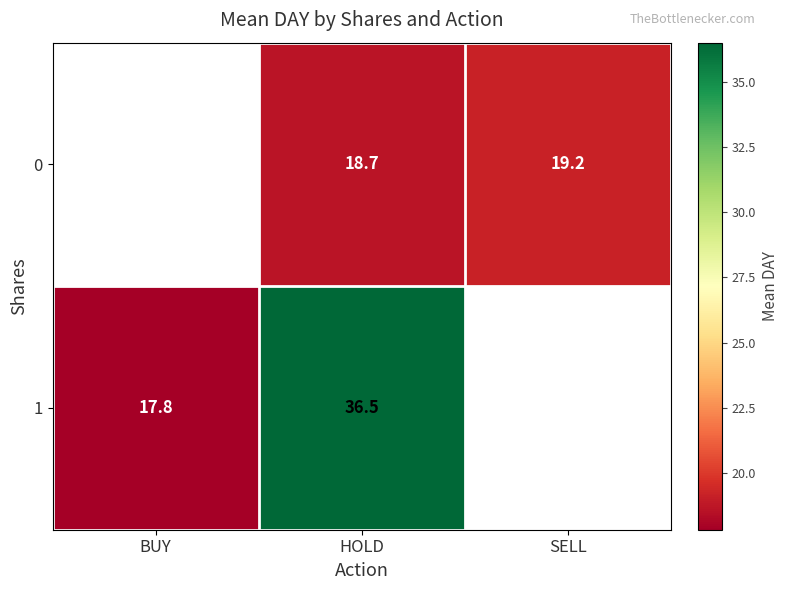

Between HOLD and SELL, which is larger?

SELL